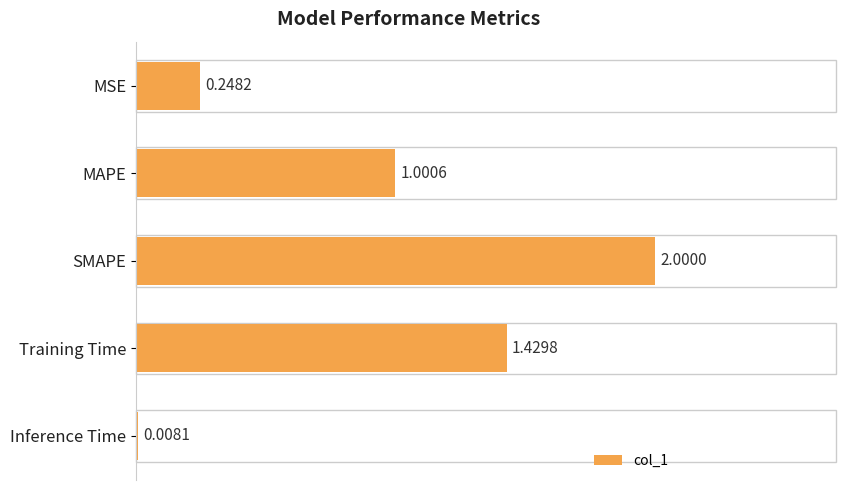

What is the difference between the second highest and second lowest values?

1.2